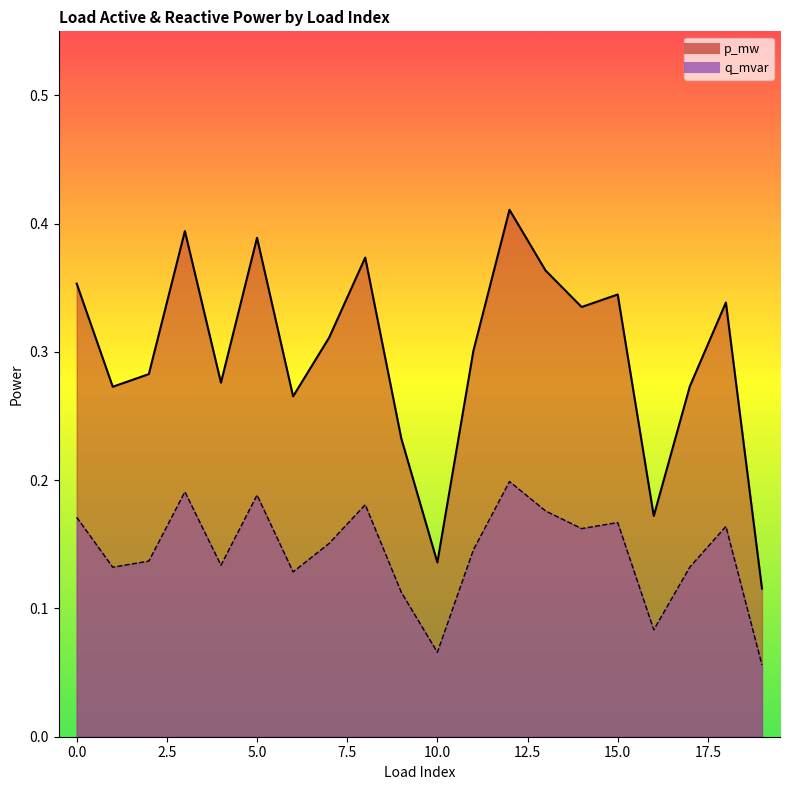

What is the sum of the p_mw values at 11 and 0?

0.3